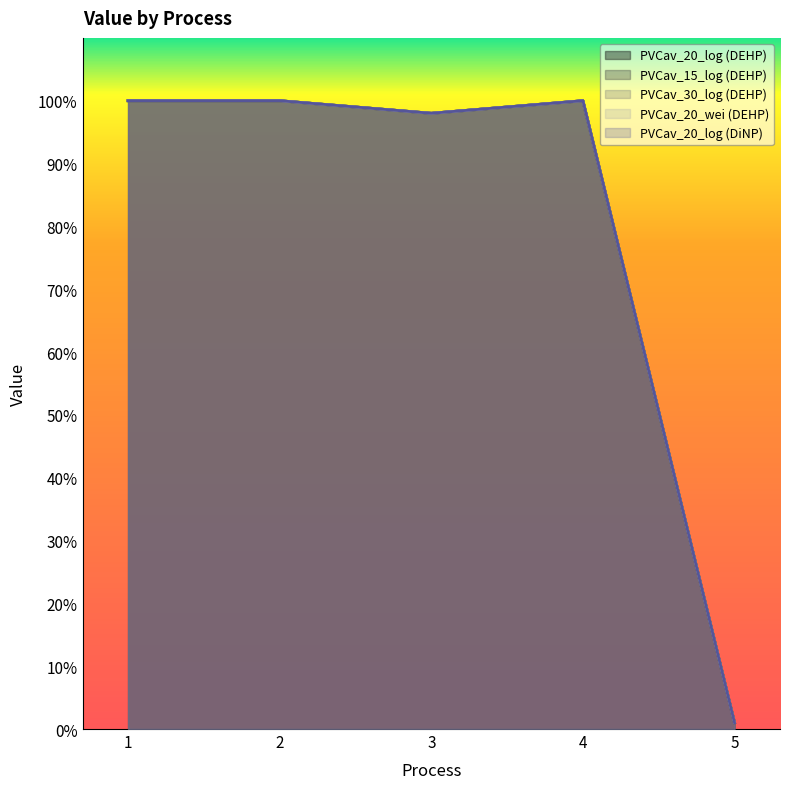

How many categories are shown in the chart?

5